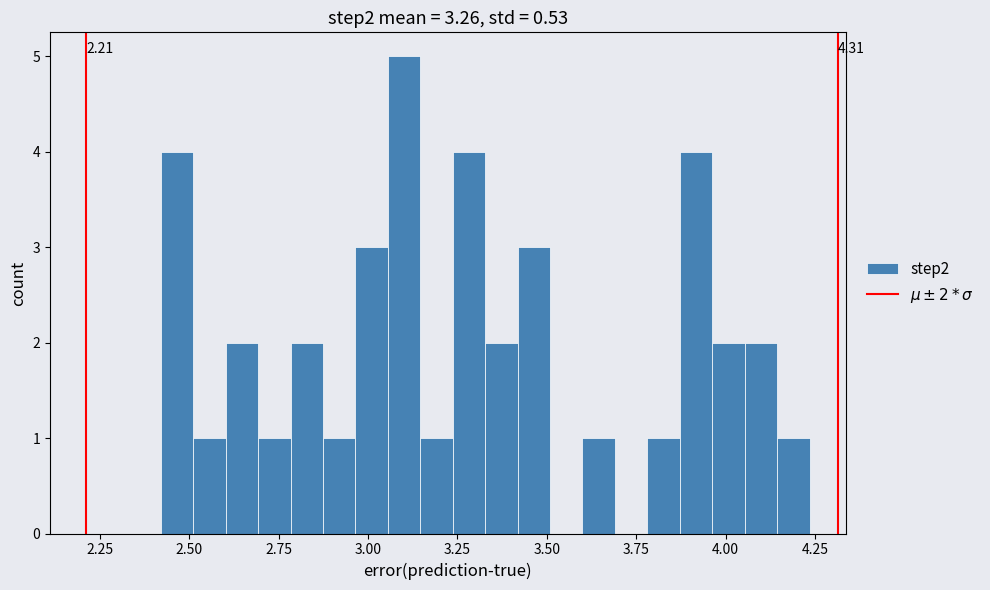

Around what value on the x-axis is the tallest bar? Give the approximate position of its centre, as read against the axis.

3.10